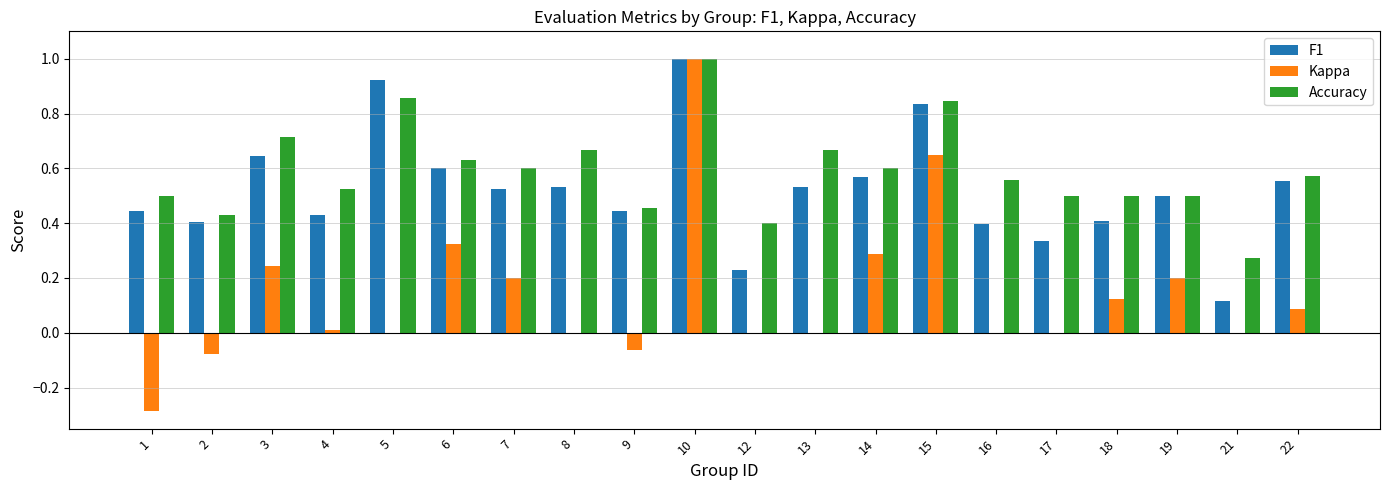

At which label does Kappa first exceed 0?

3